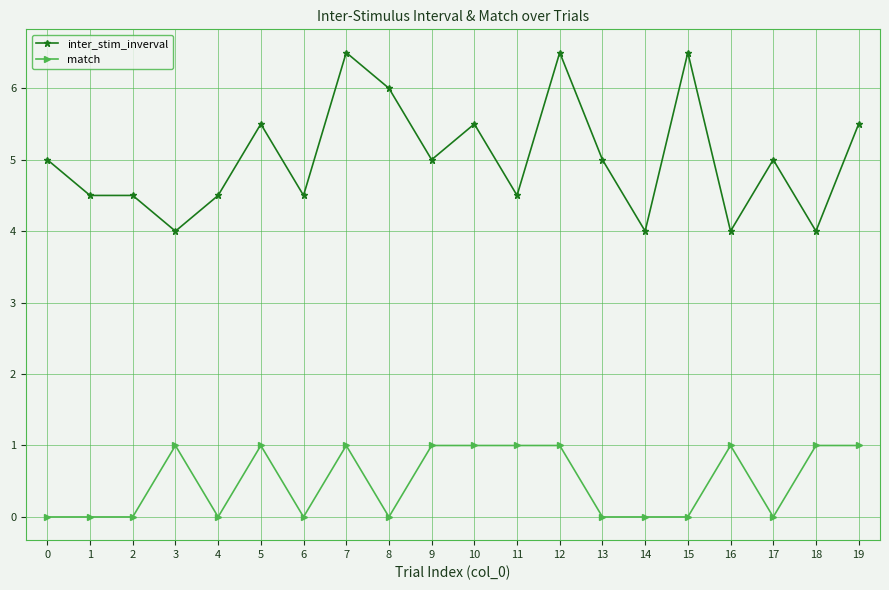

True or false: inter_stim_inverval has more than 0 points higher than both neighbors.

True